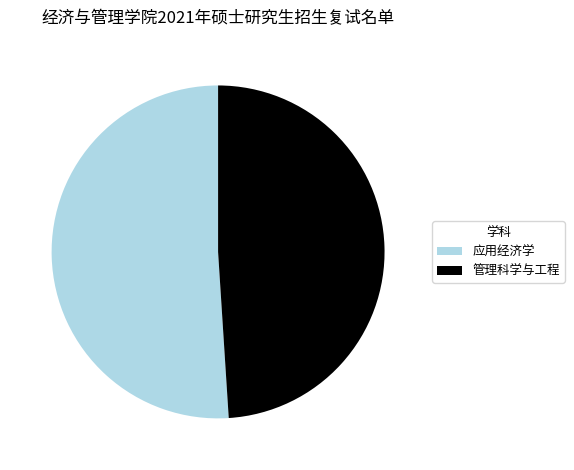

Is the sum of 管理科学与工程 and 应用经济学 greater than half?

Yes